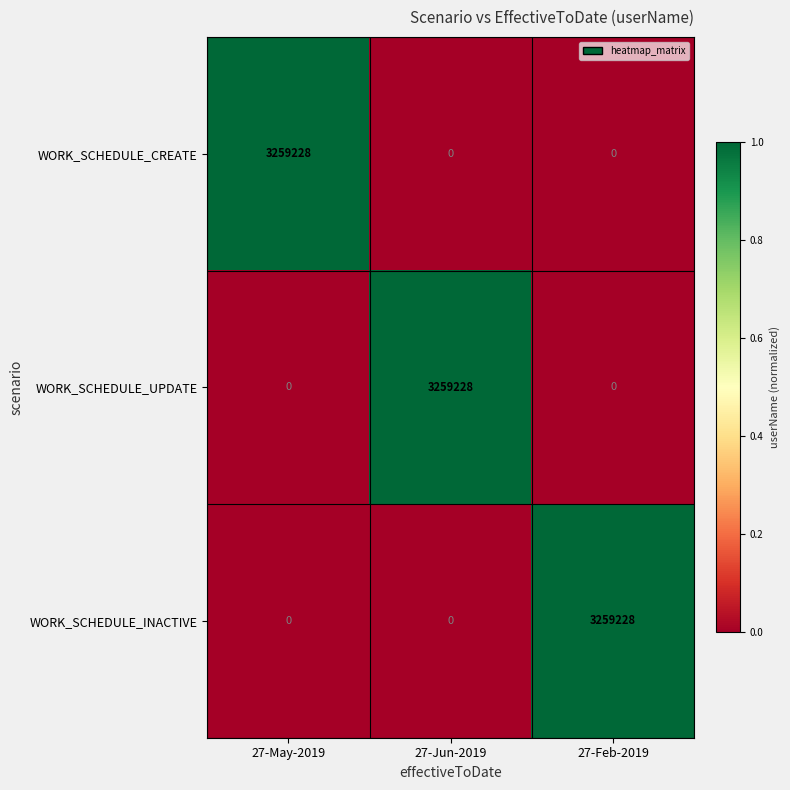

The value of WORK_SCHEDULE_CREATE at 27-Feb-2019 is 0. True or false?

True